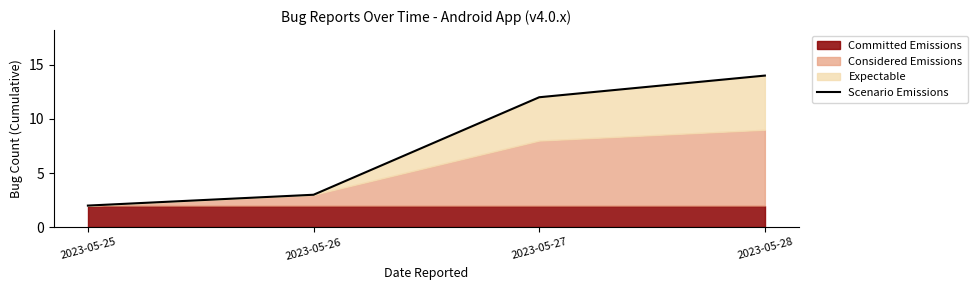

What is the value of the 4th point from the left?

14